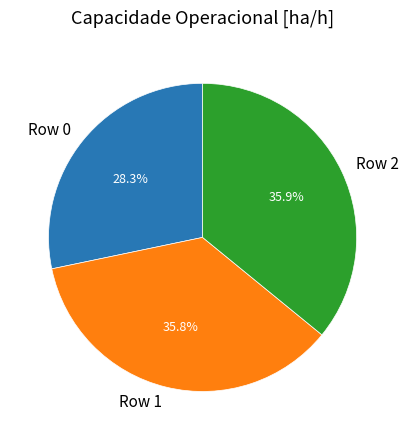

What percentage is the Row 0 slice, to the nearest percent?

28%